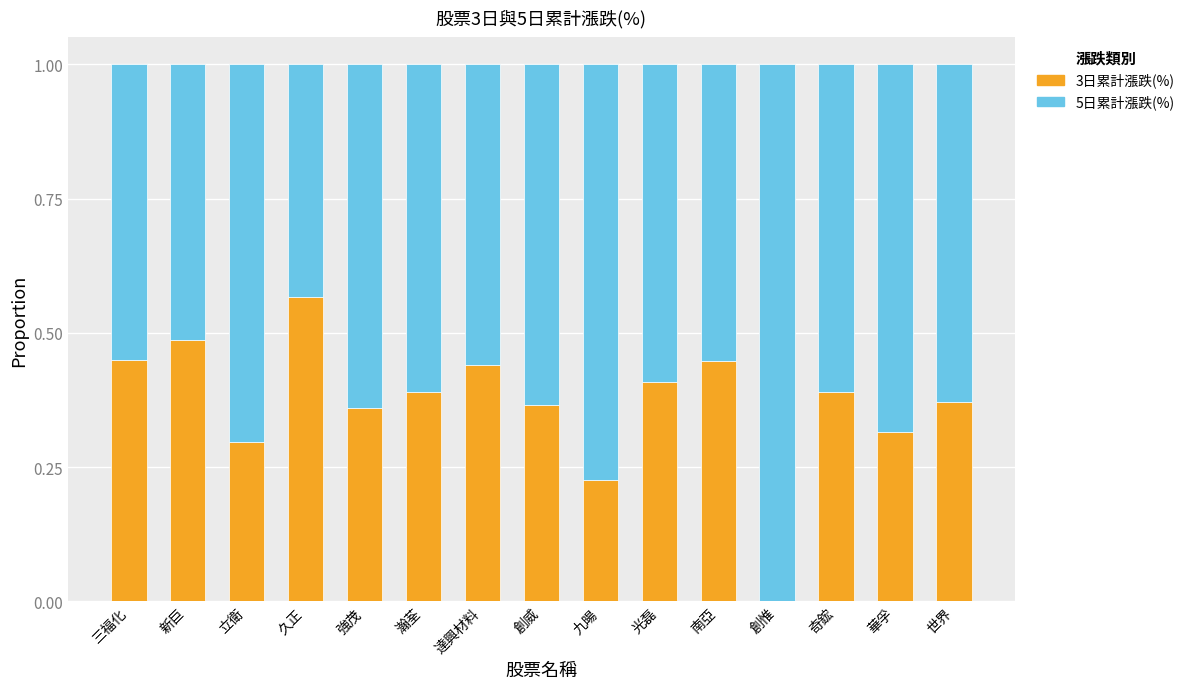

At which label does 3日累計漲跌(%) reach its peak?

久正